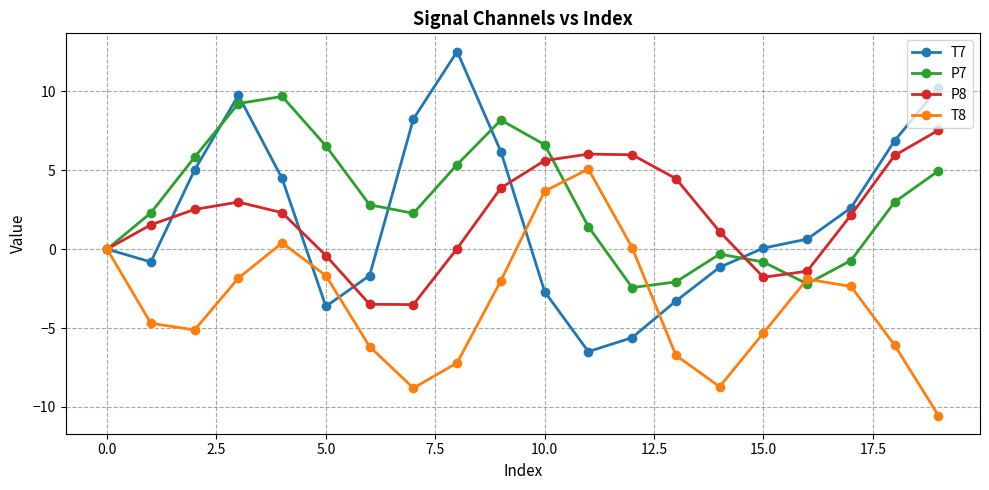

In T7, how many points are higher than both neighbors (excluding endpoints)?

2